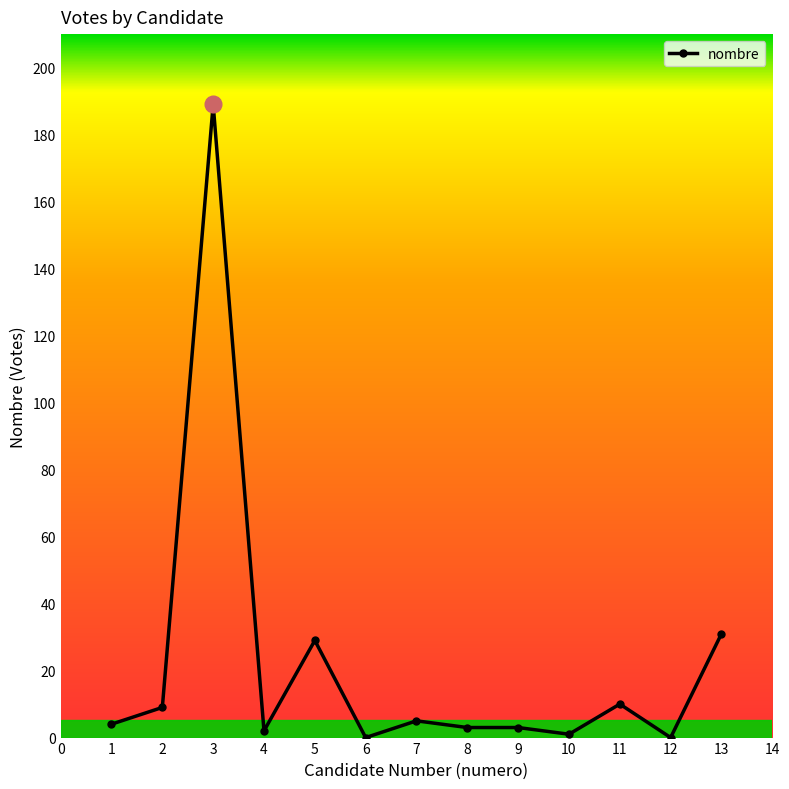

Reading left to right, extract all data points from this chart.

1=4	2=9	3=189	4=2	5=29	6=0	7=5	8=3	9=3	10=1	11=10	12=0	13=31